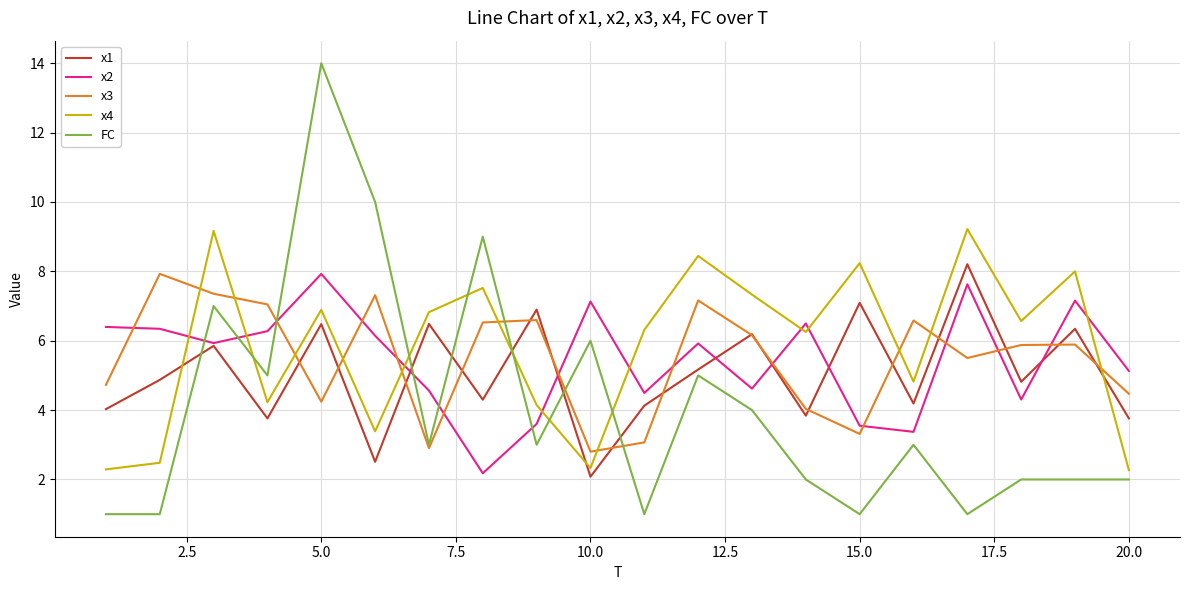

Which series has the widest spread of values?

FC